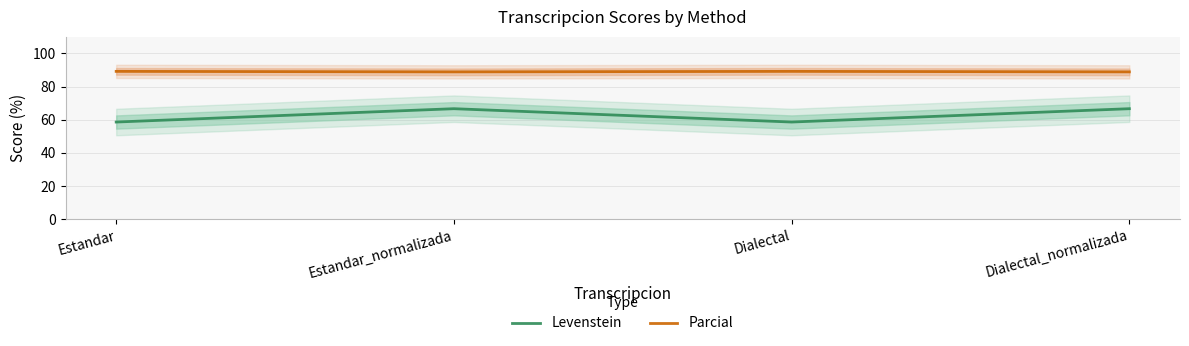

Reading left to right, transcribe all the data shown in this chart.

Levenstein: Estandar=58.6	Estandar_normalizada=66.7	Dialectal=58.6	Dialectal_normalizada=66.7
Parcial: Estandar=89.2	Estandar_normalizada=88.9	Dialectal=89.2	Dialectal_normalizada=88.9